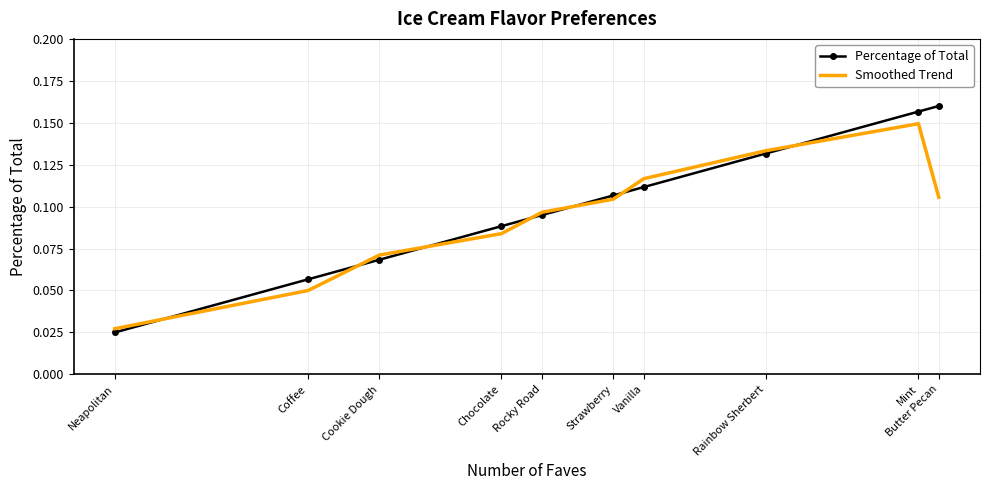

Which series has the largest total across all categories?

Percentage of Total